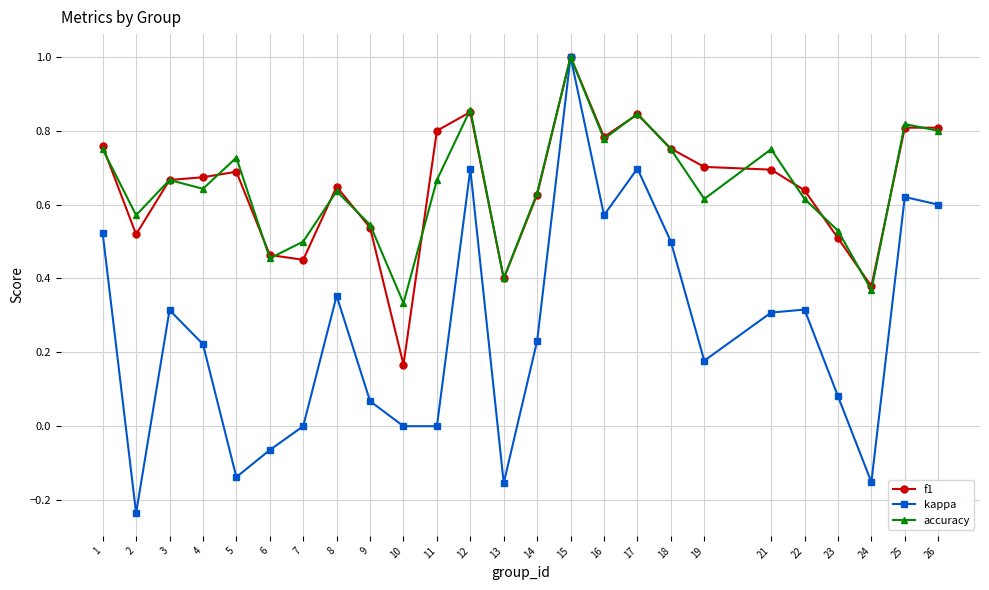

The accuracy series shows 0.2 at 11. True or false?

False